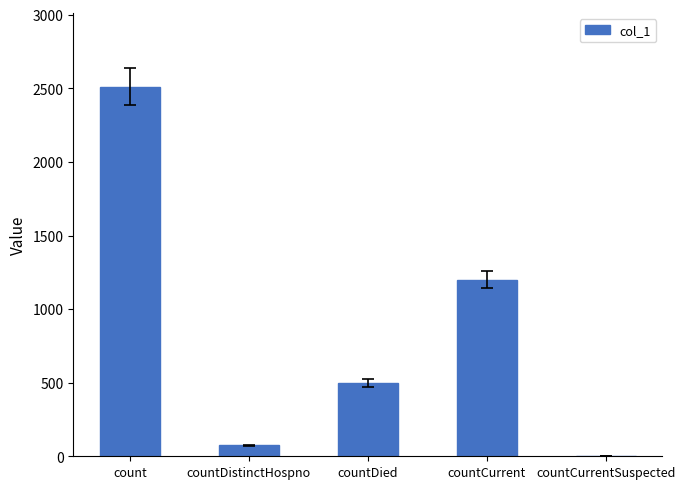

What is the greatest value displayed?

2510